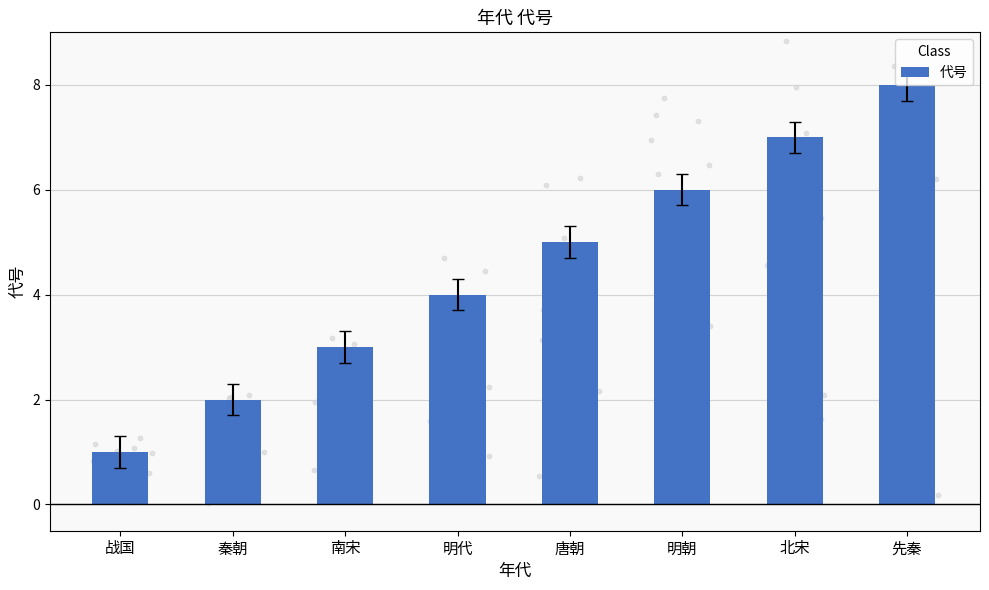

Which has a higher value, 战国 or 秦朝?

秦朝